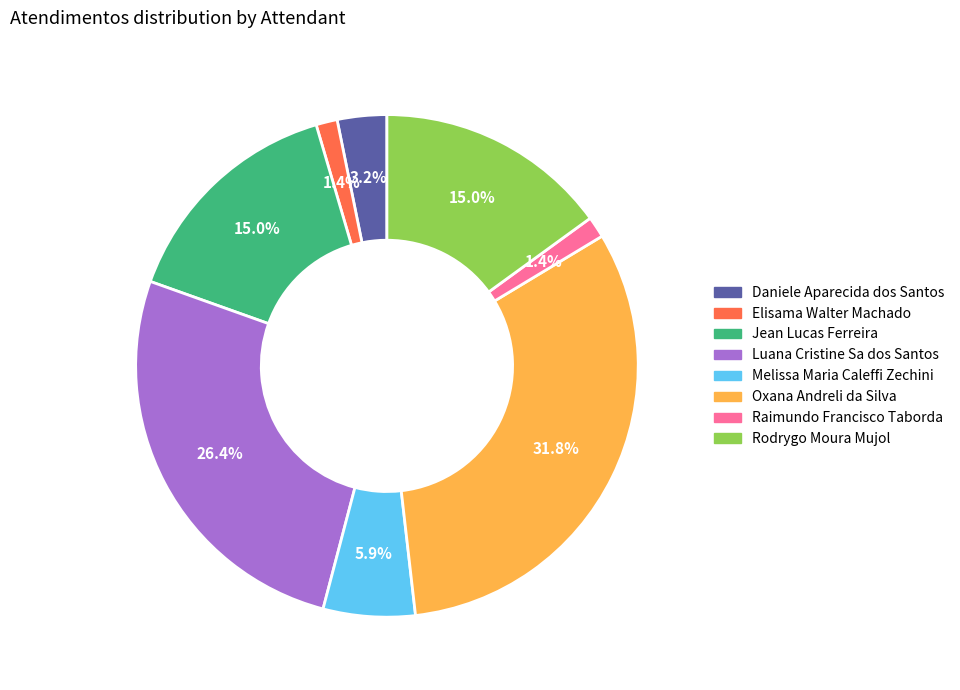

Does Raimundo Francisco Taborda account for over 50% of the chart?

No